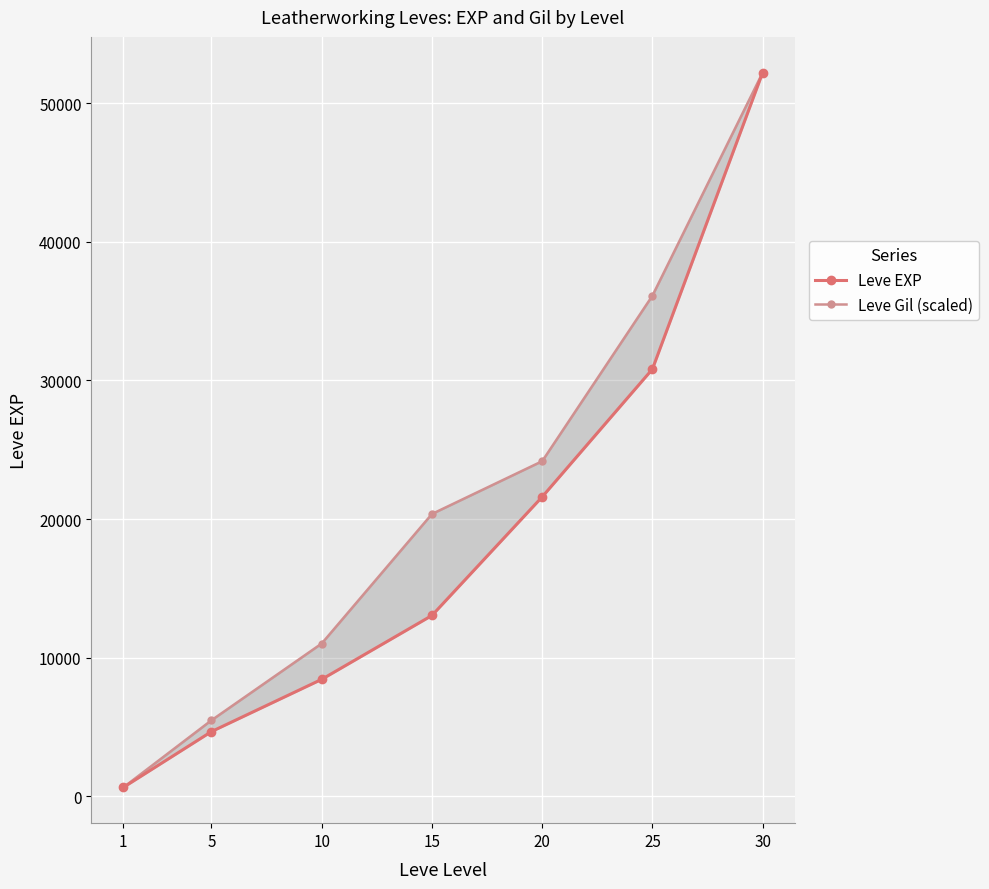

How many lines are shown in the chart?

2